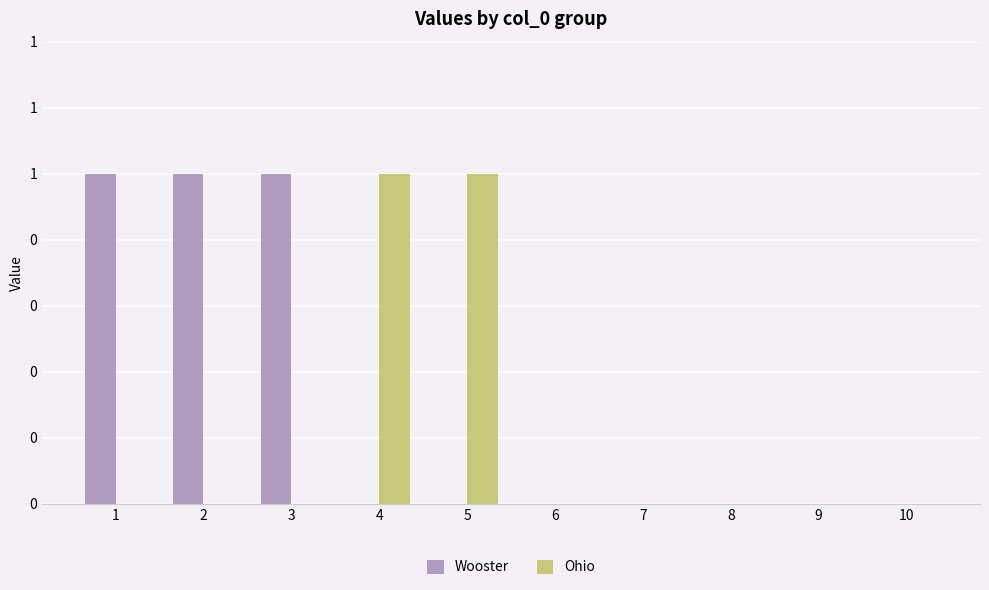

Between 5 and 6, which series saw the biggest shift?

Ohio